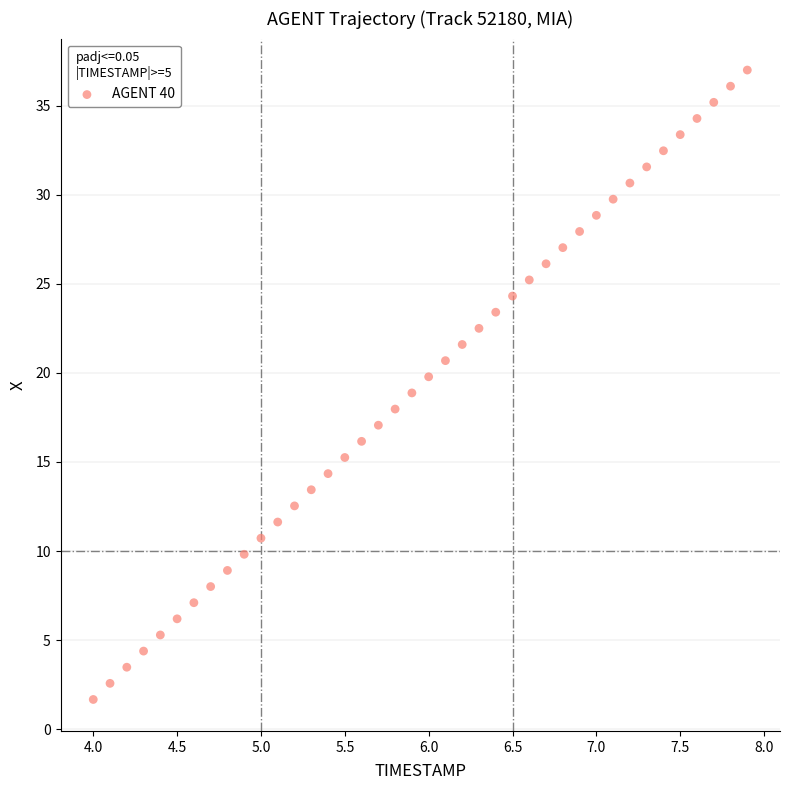

What is the range of Y values (max minus min)?

35.3